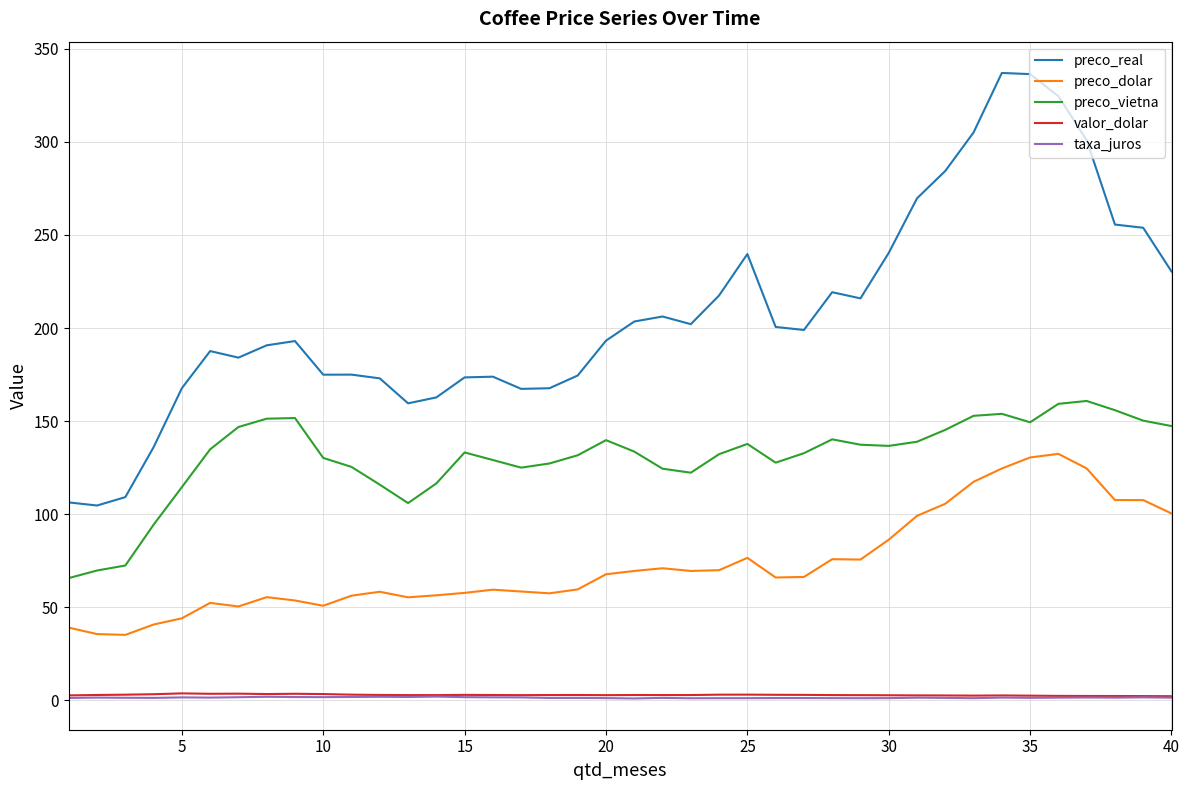

Which series has the largest total across all categories?

preco_real